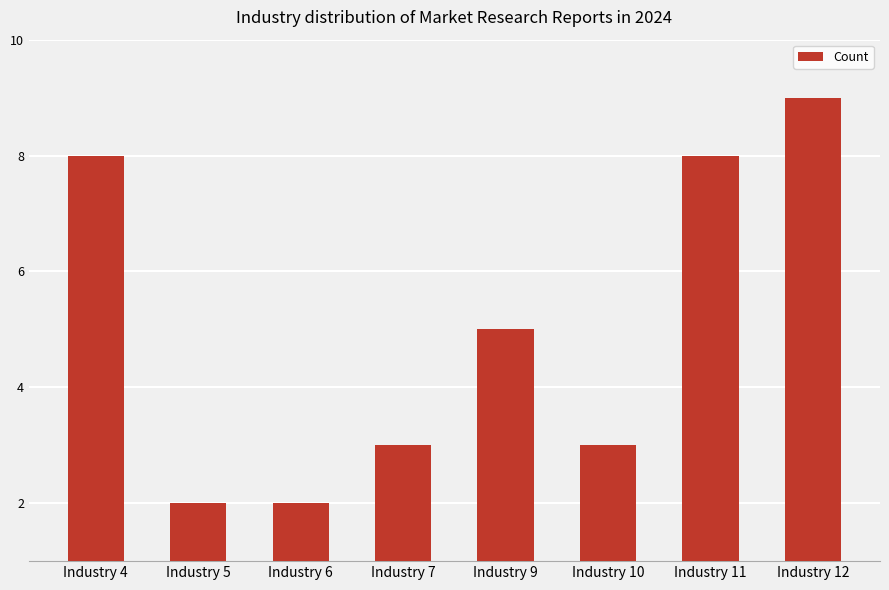

Where does the data first go above 5?

Industry 4